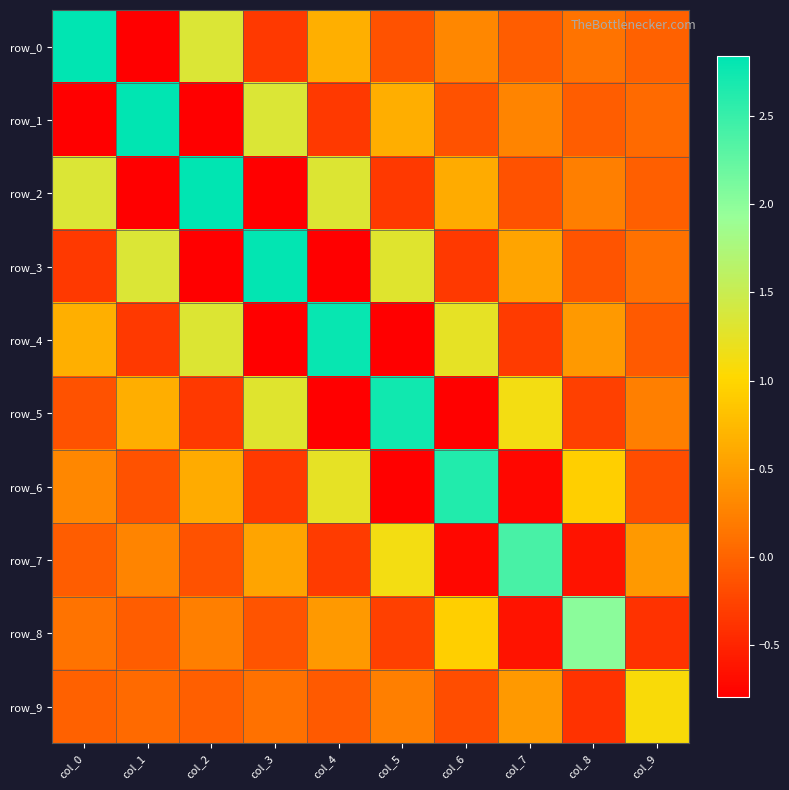

Count the number of data series in this chart.

10